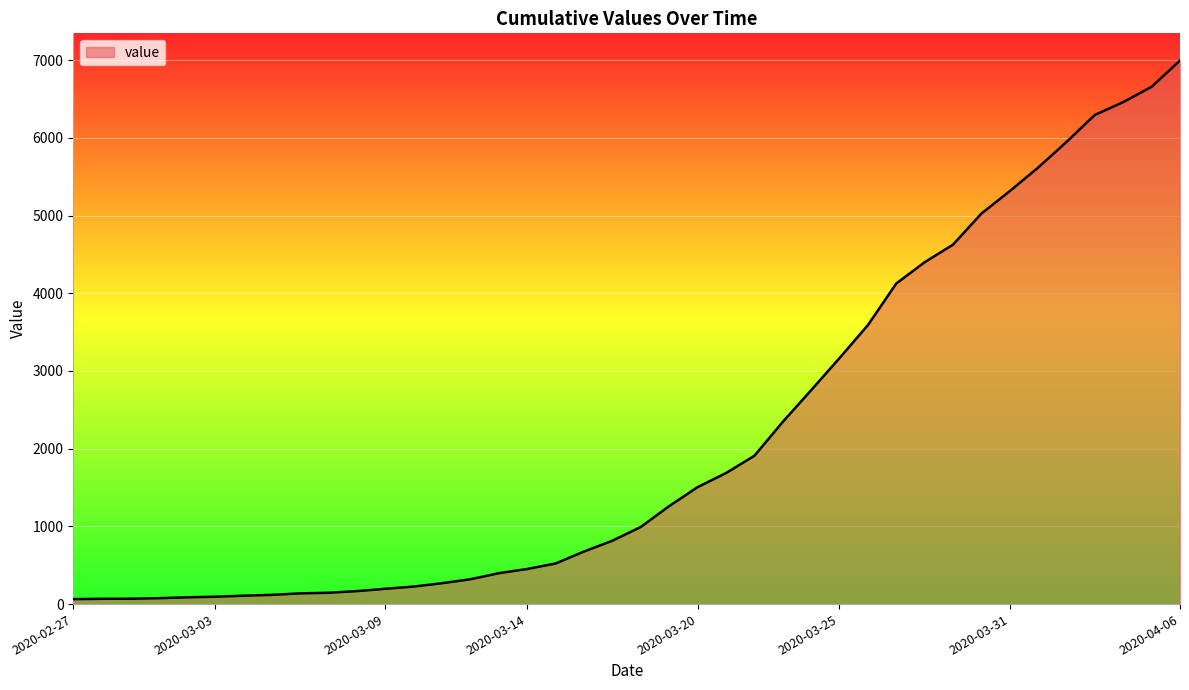

What is the maximum value shown in the chart?

6995